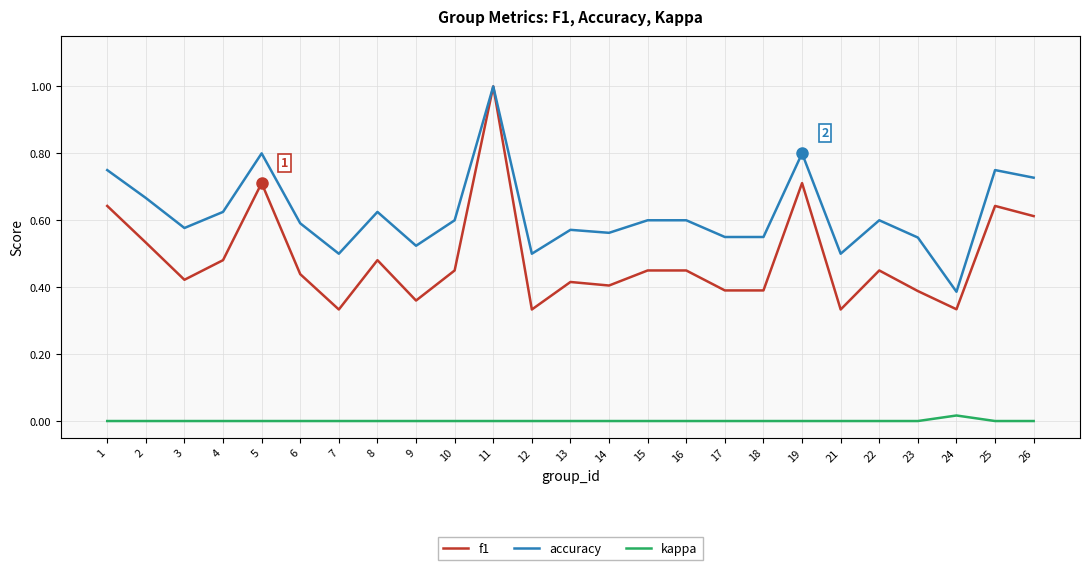

What is the sum of all accuracy values?

15.5